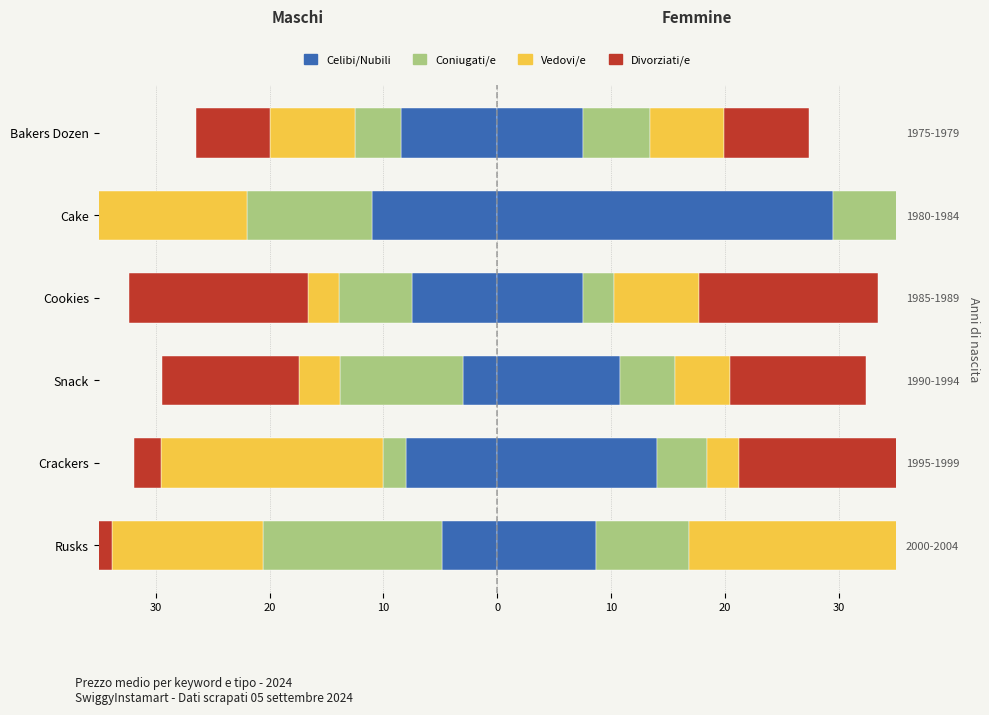

What is the difference between the maximum and minimum values in the Coniugati/e series?

13.7